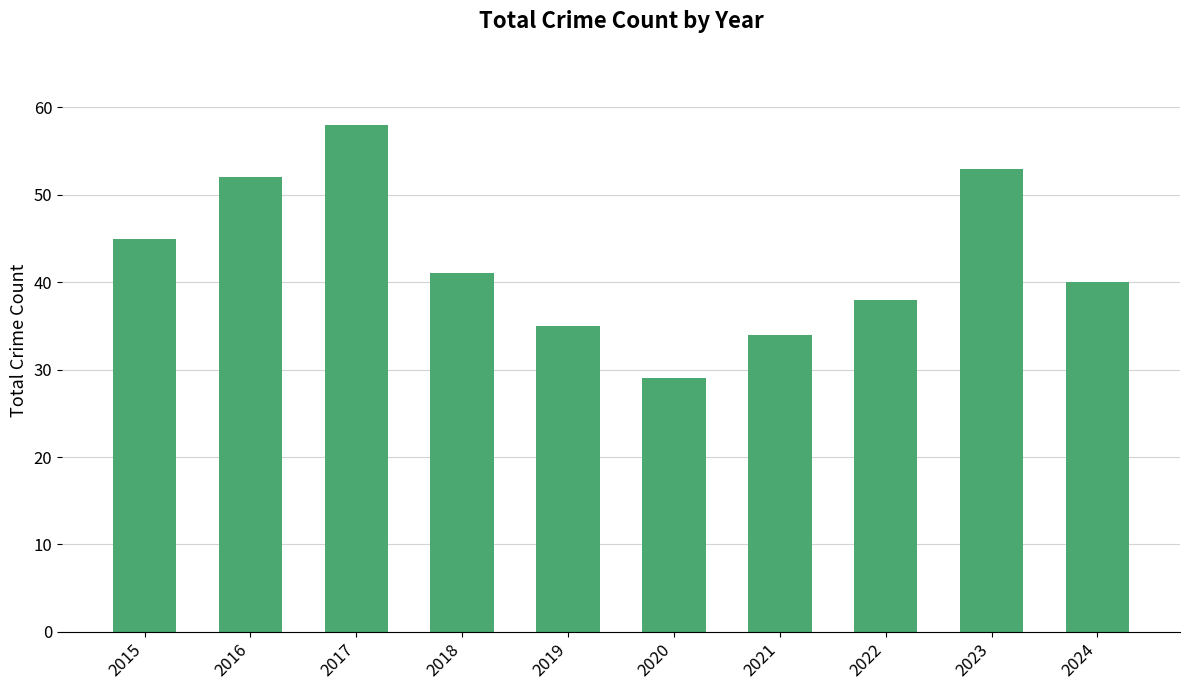

At which category does the chart reach its minimum across all series?

2020